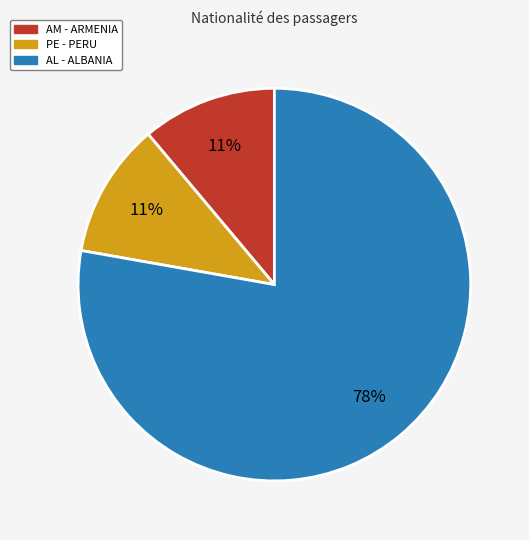

Between AL - ALBANIA and AM - ARMENIA, which is larger?

AL - ALBANIA